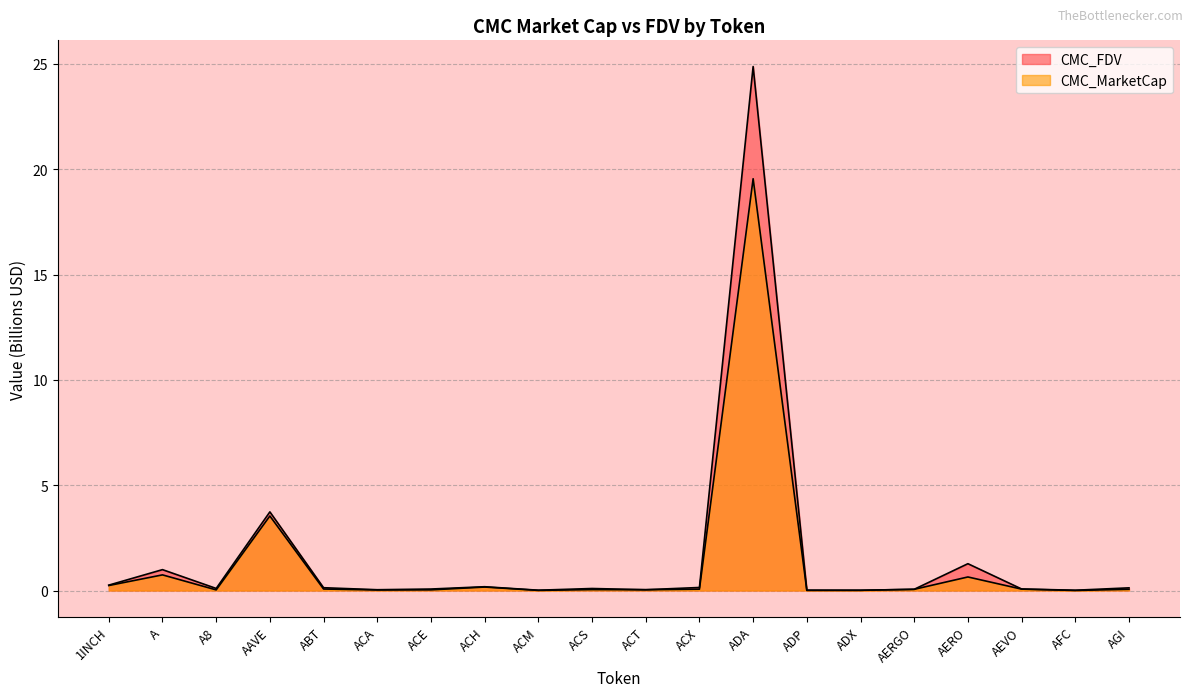

Does the chart have visible grid lines?

Yes